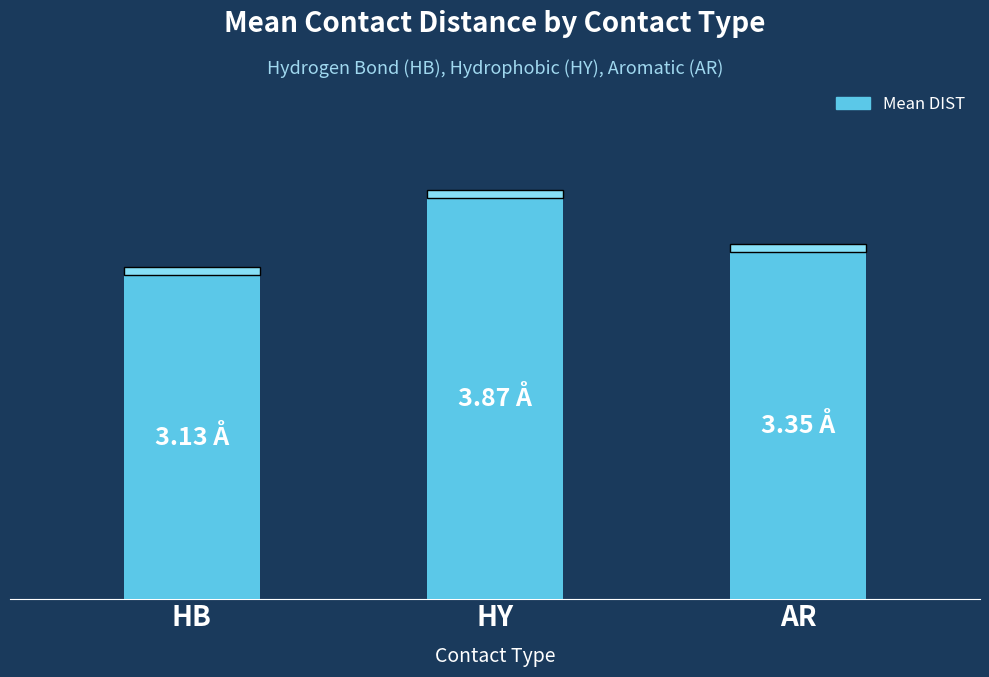

Are the bars horizontal?

No